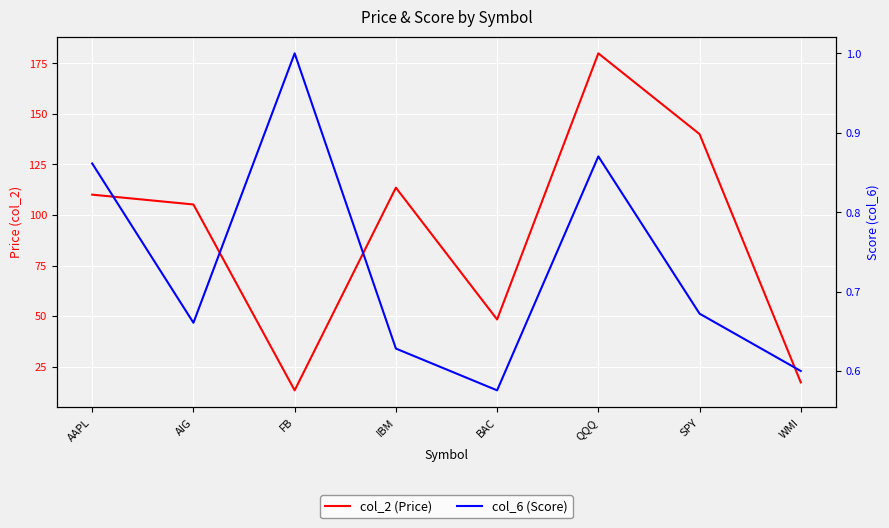

In col_6 (Score), how many points are lower than both neighbors (excluding endpoints)?

2